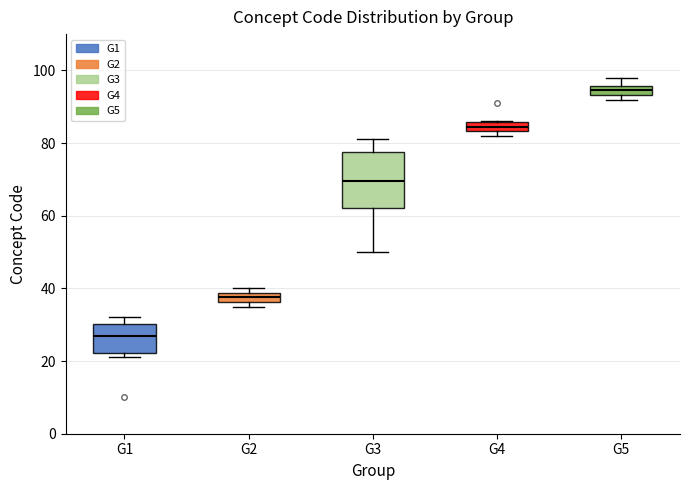

Where does the upper whisker of the box for G3 end on the y-axis? The values are not printed on the chart, so give them approximately, as read against the axis.

82